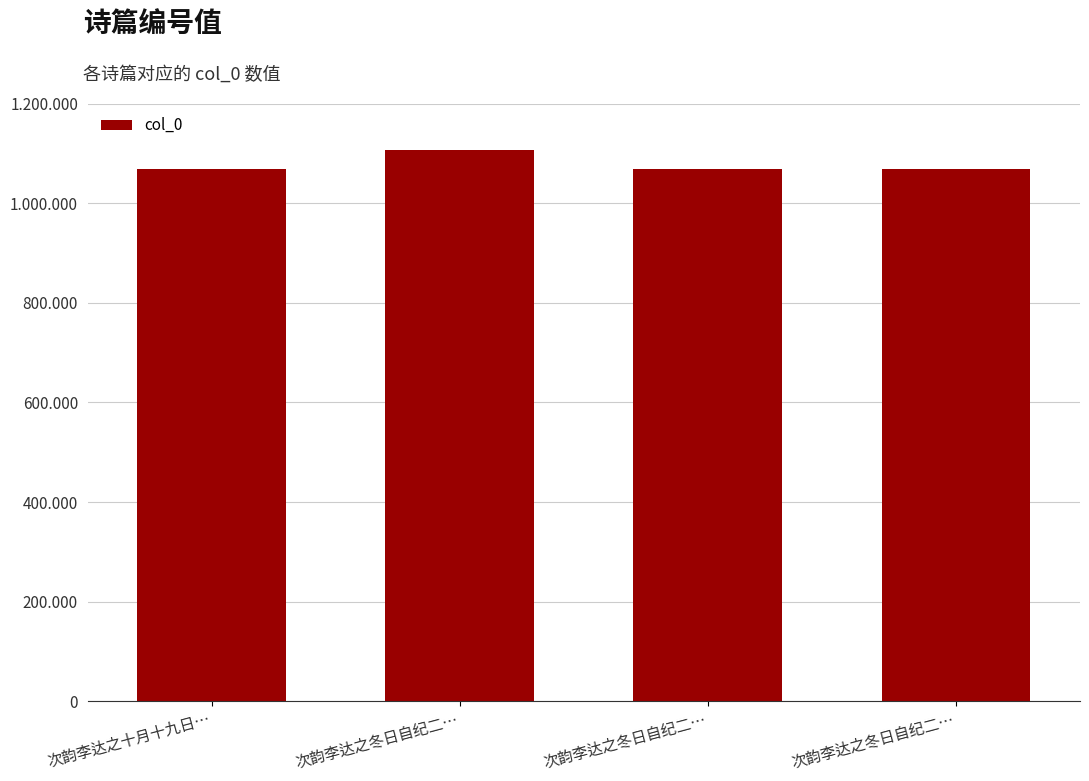

Are the bars horizontal?

No